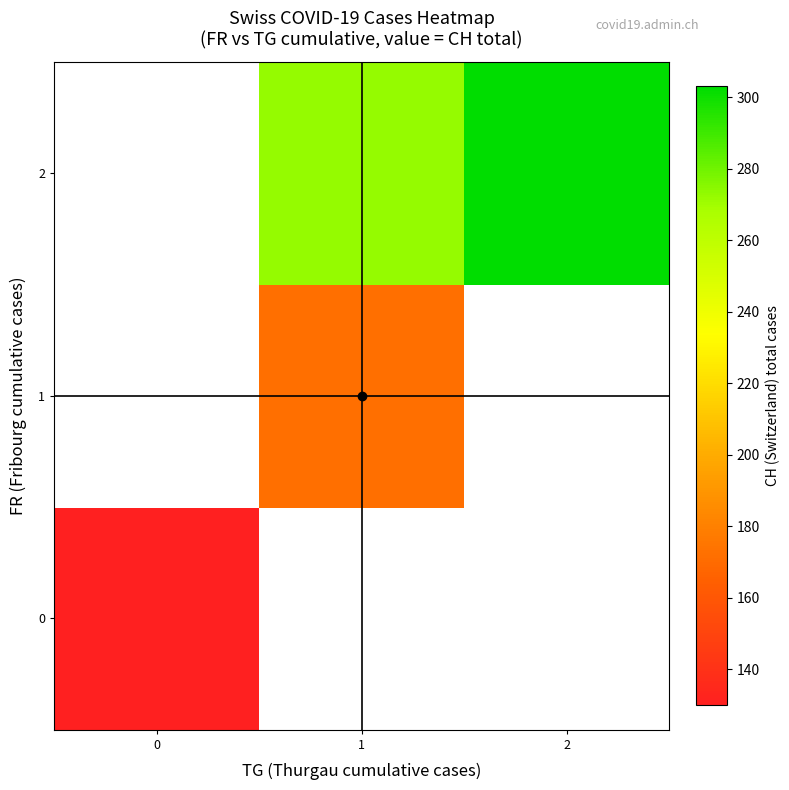

Is the value of 2 at 0 greater than the value of 1 at 0?

No